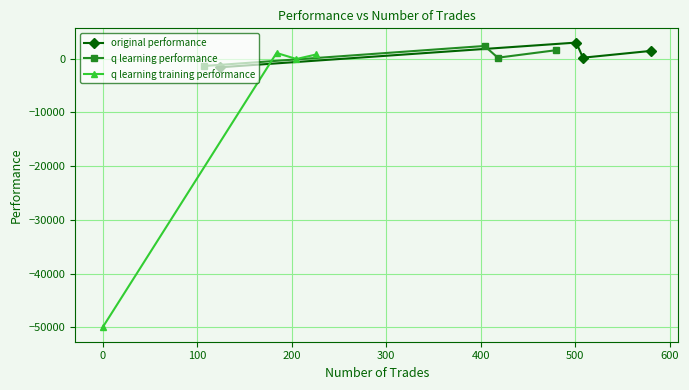

In q learning performance, how many points are higher than both neighbors (excluding endpoints)?

1